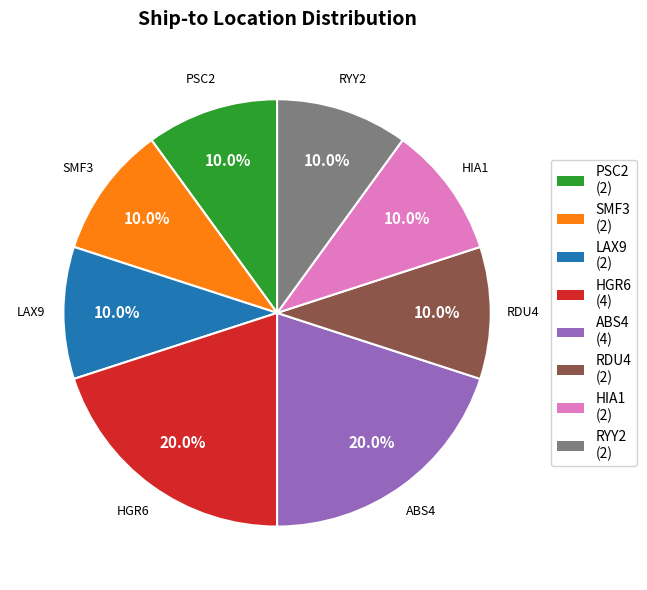

Approximately how many times larger is the value at RDU4 compared to LAX9?

1.0